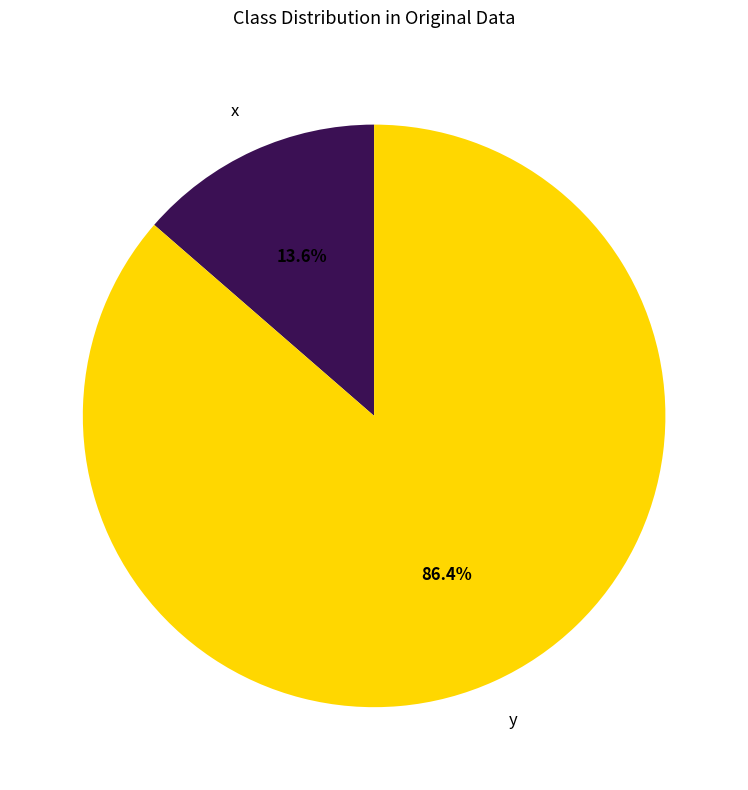

Does any single category account for the majority?

Yes